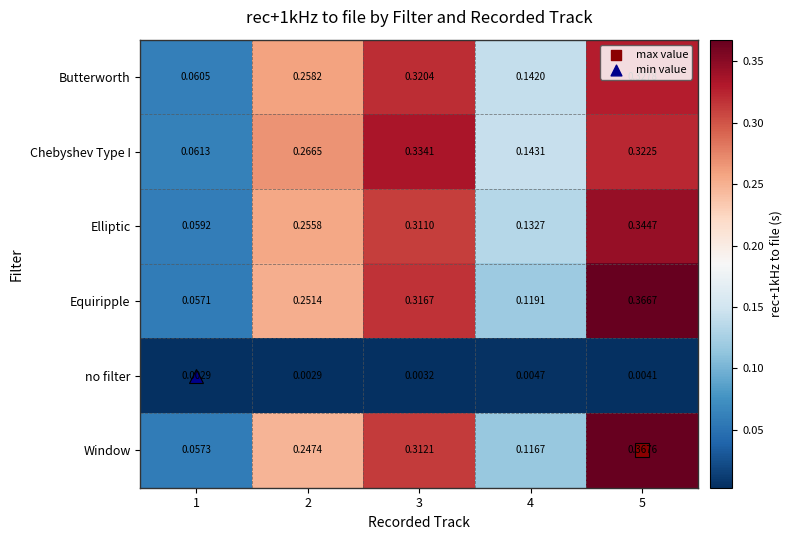

Which series has the largest total across all categories?

Chebyshev Type I